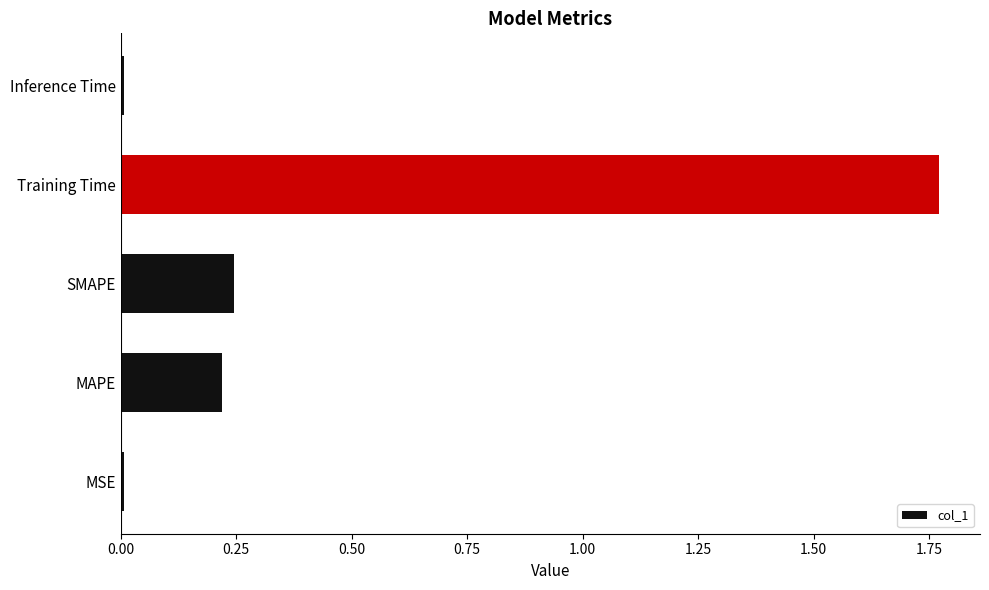

Between Inference Time and Training Time, which is larger?

Training Time